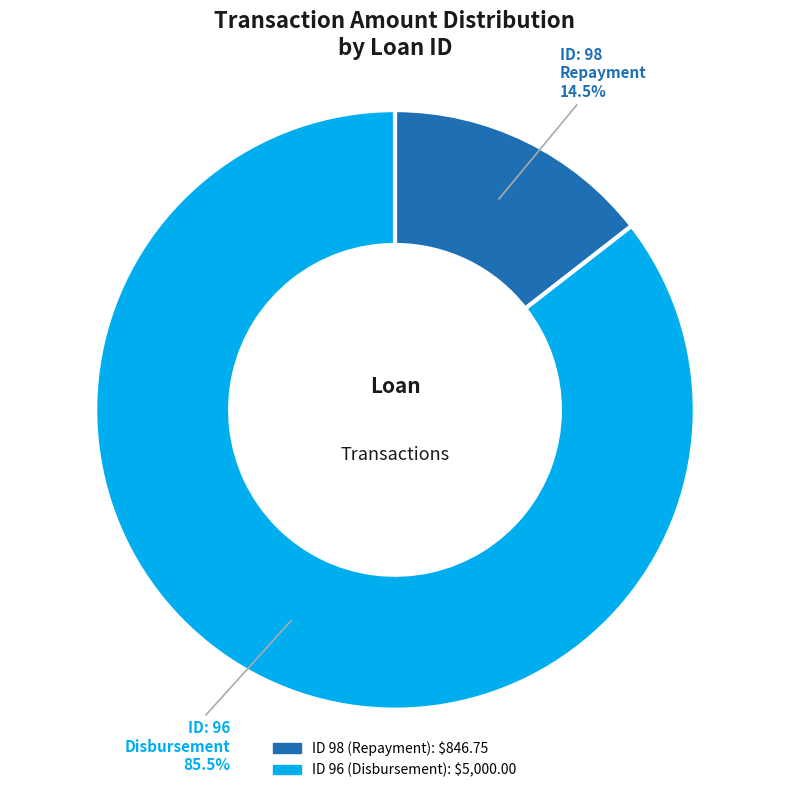

To the nearest percent, what is the difference between the largest and smallest slice percentages?

71%